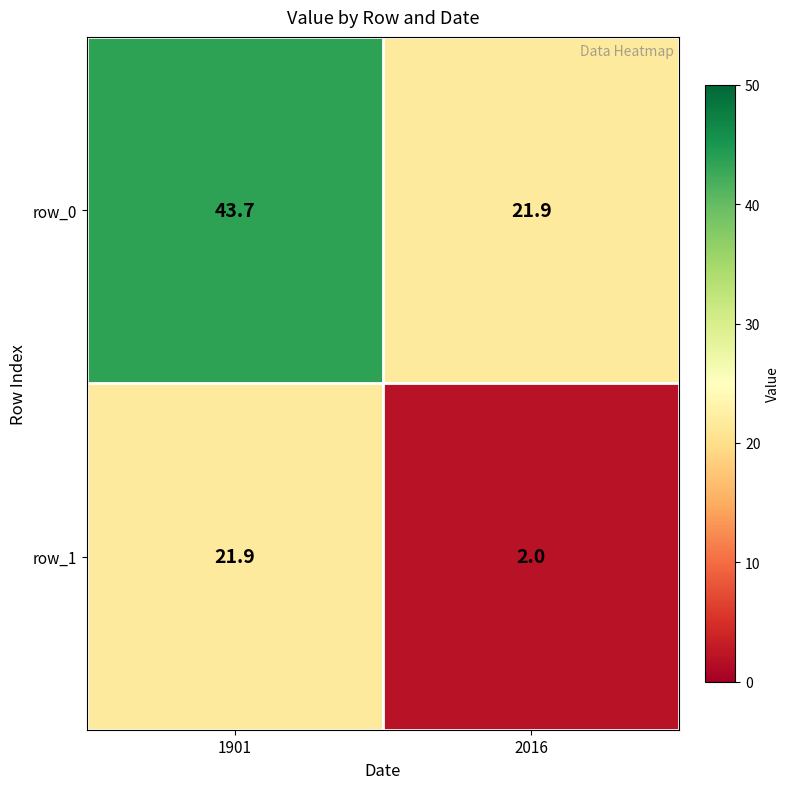

List the labels in order of row_0 value, smallest first.

2016, 1901